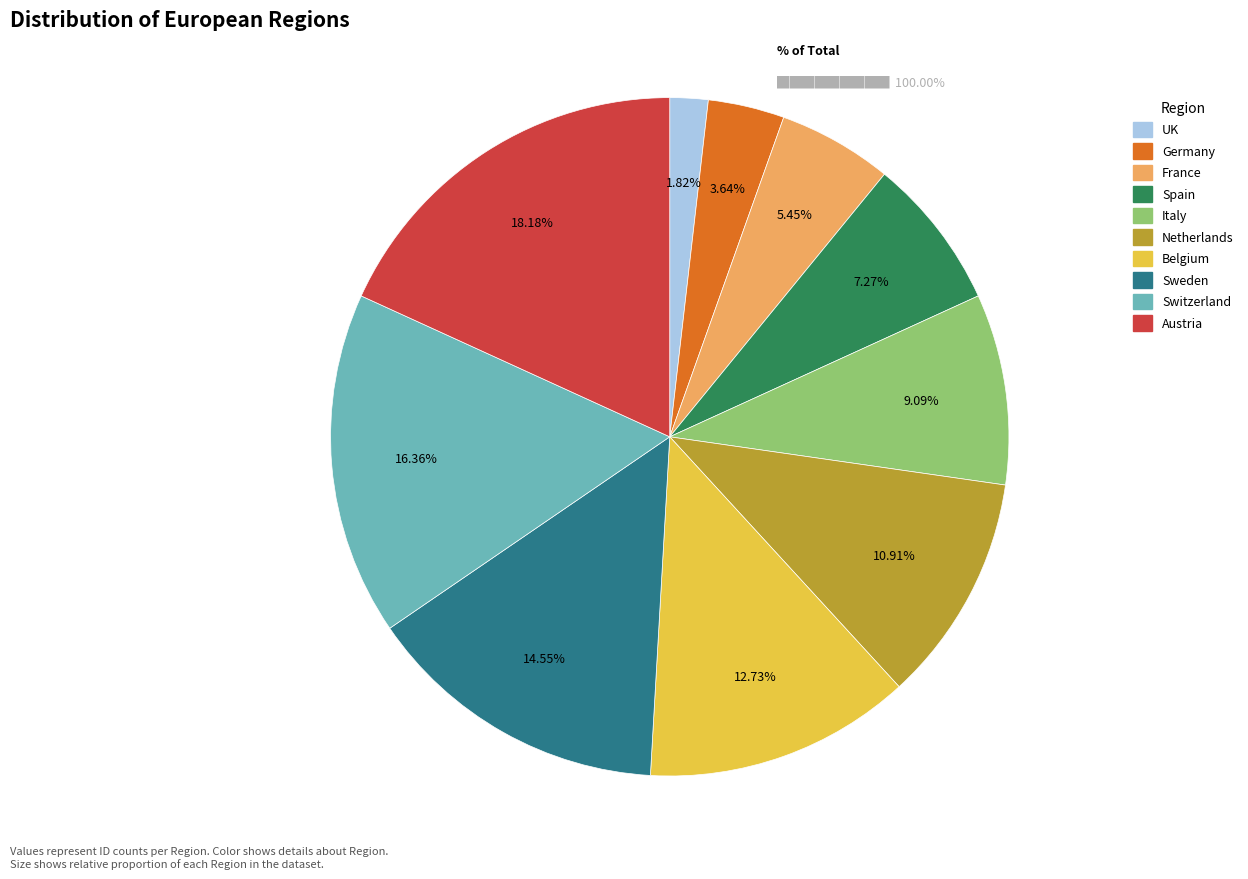

What is the smallest slice in the pie chart?

UK